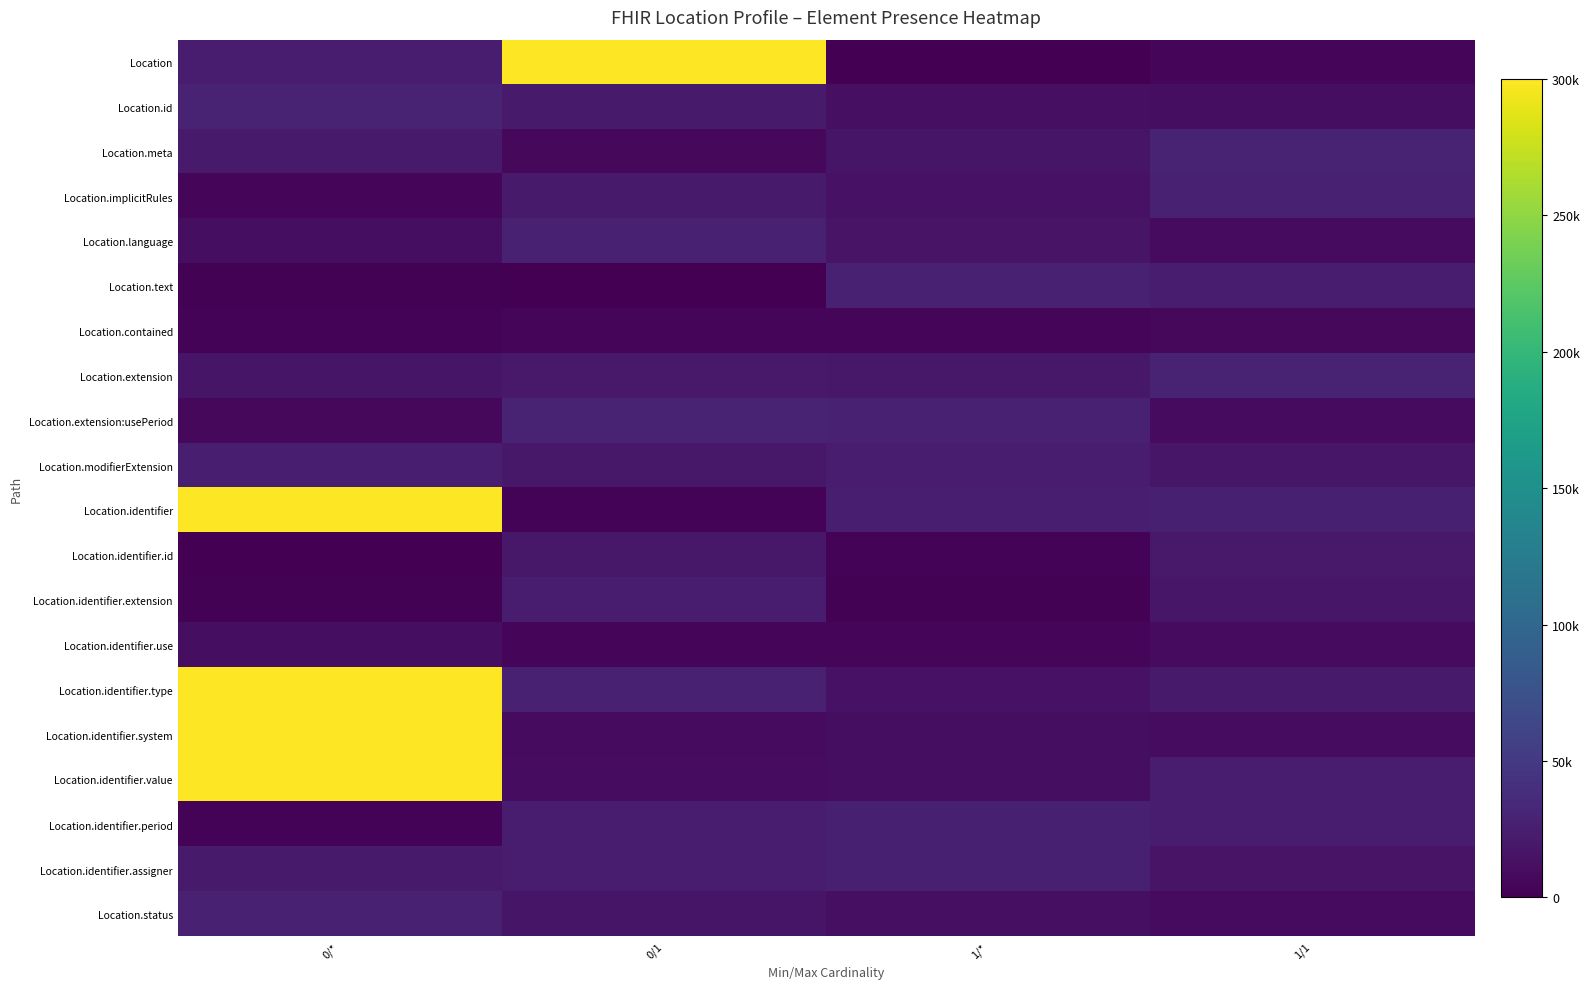

Rank the series at 0/* from lowest to highest value.

Location.identifier.id, Location.text, Location.identifier.extension, Location.contained, Location.identifier.period, Location.implicitRules, Location.extension:usePeriod, Location.language, Location.identifier.use, Location.extension, Location.identifier.assigner, Location.meta, Location, Location.modifierExtension, Location.status, Location.id, Location.identifier, Location.identifier.system, Location.identifier.value, Location.identifier.type